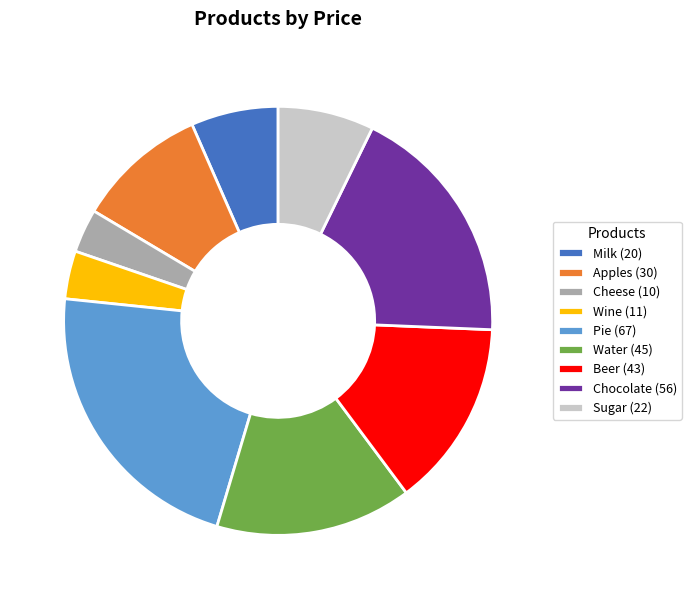

How many segments does this pie chart have?

9